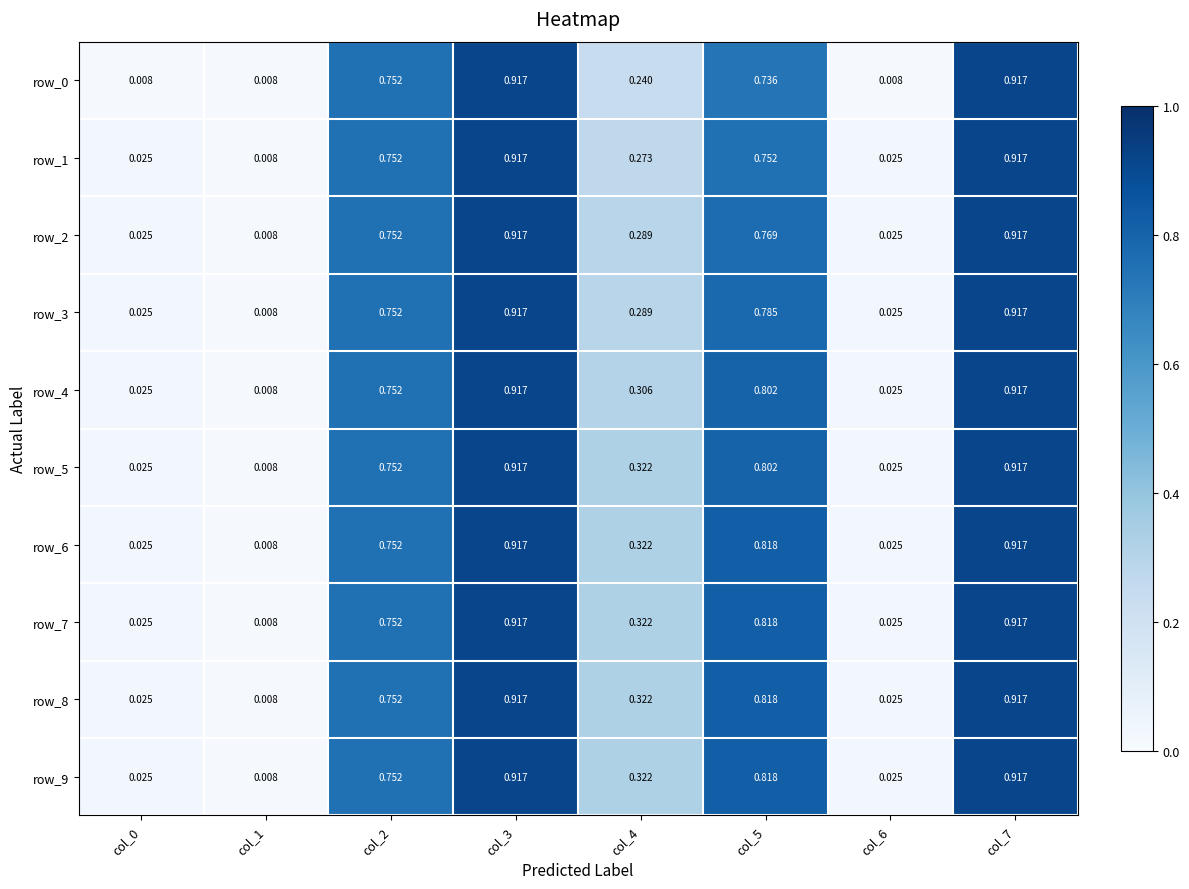

Is the value of row_6 at col_5 greater than the value of row_8 at col_1?

Yes